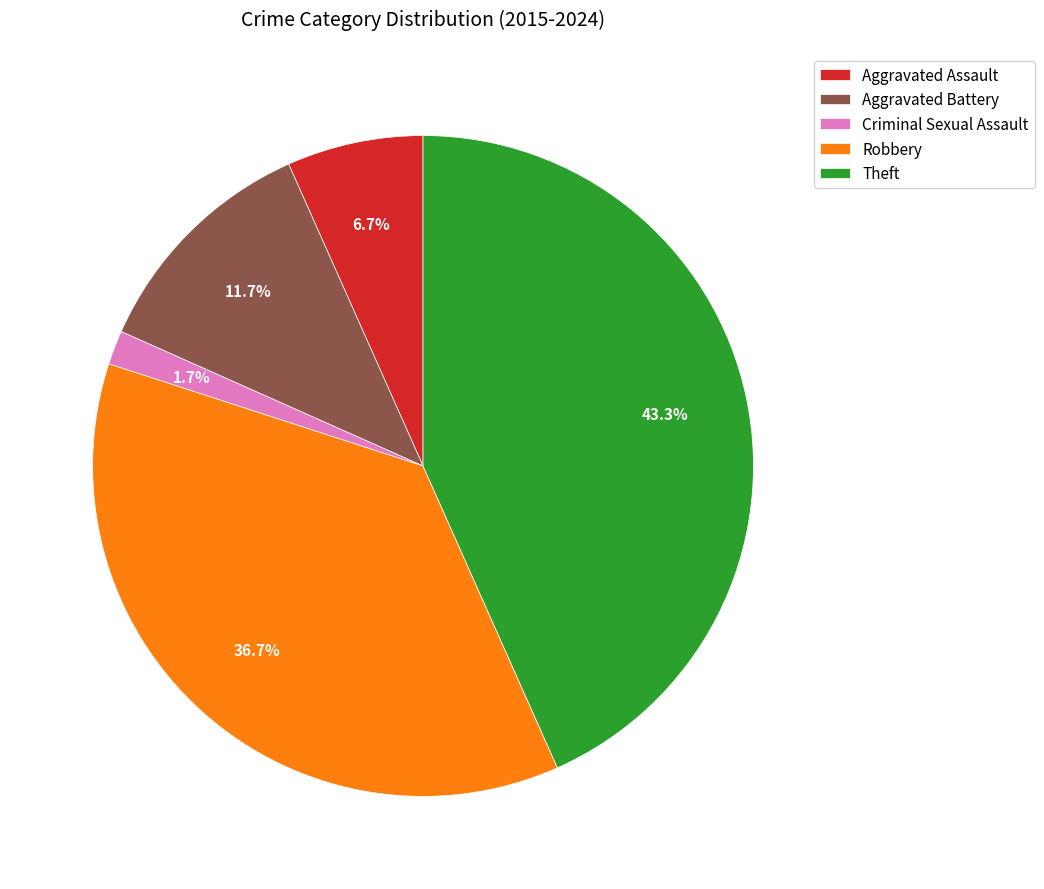

To the nearest percent, what is the combined percentage of Criminal Sexual Assault and Aggravated Battery?

13%